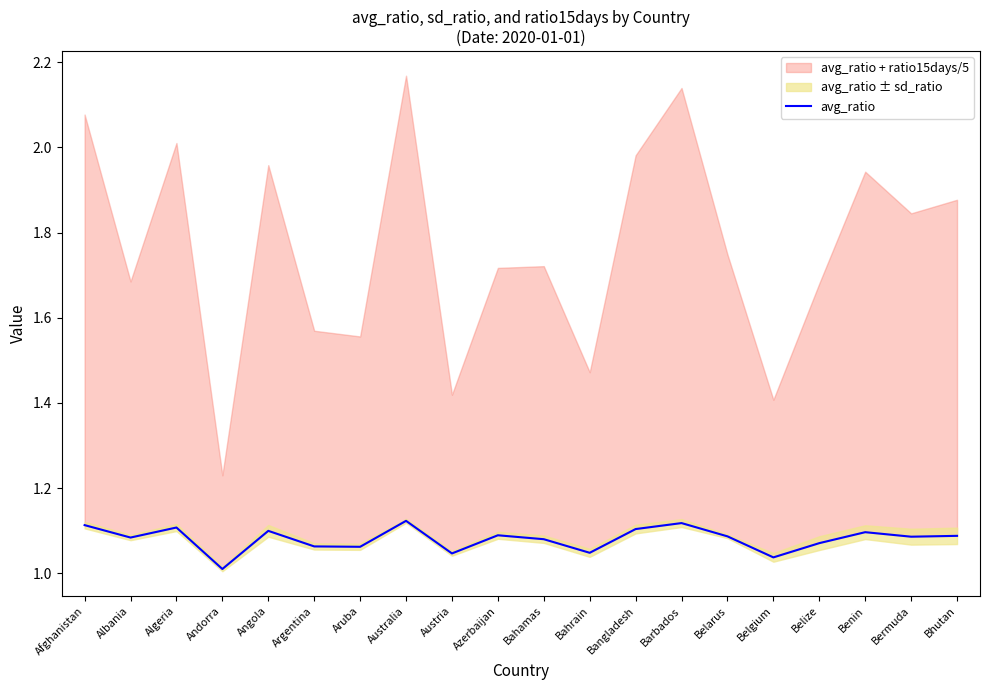

What is the smallest value displayed?

1.0